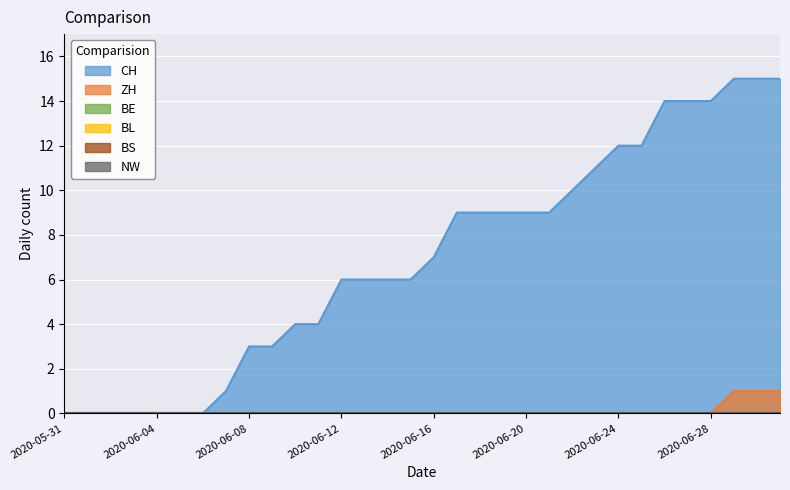

Rank the categories by BE value from highest to lowest.

2020-05-31, 2020-06-01, 2020-06-02, 2020-06-03, 2020-06-04, 2020-06-05, 2020-06-06, 2020-06-07, 2020-06-08, 2020-06-09, 2020-06-10, 2020-06-11, 2020-06-12, 2020-06-13, 2020-06-14, 2020-06-15, 2020-06-16, 2020-06-17, 2020-06-18, 2020-06-19, 2020-06-20, 2020-06-21, 2020-06-22, 2020-06-23, 2020-06-24, 2020-06-25, 2020-06-26, 2020-06-27, 2020-06-28, 2020-06-29, 2020-06-30, 2020-07-01